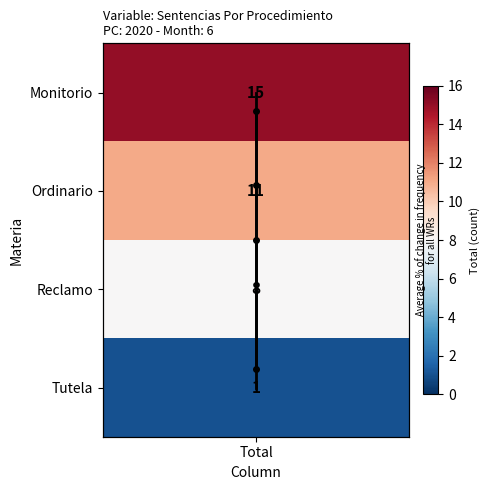

Which category has the lowest value across all series?

Total